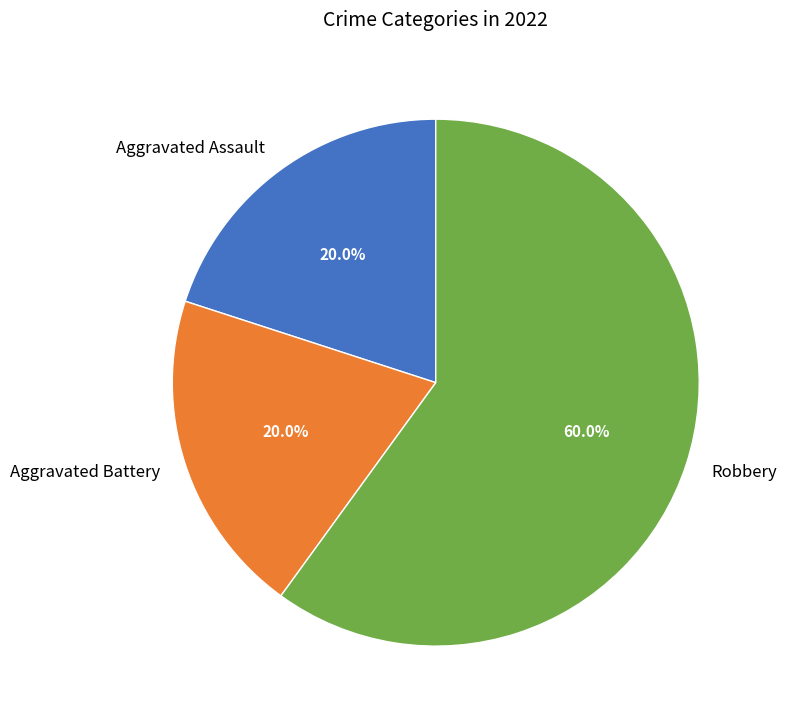

What percentage is the Aggravated Battery slice, to the nearest percent?

20%